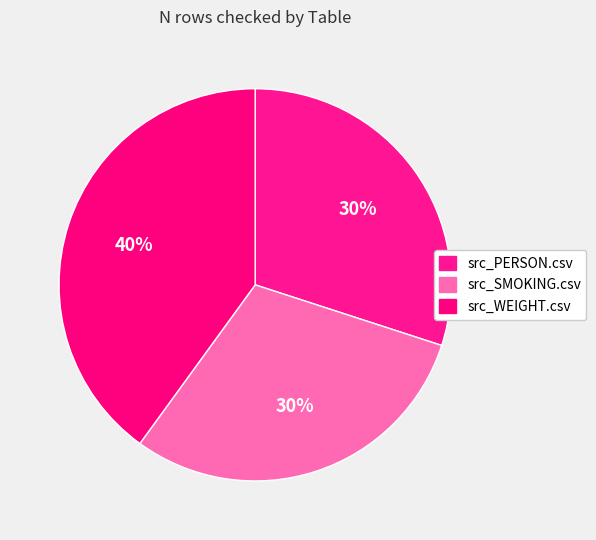

How many segments does this pie chart have?

3